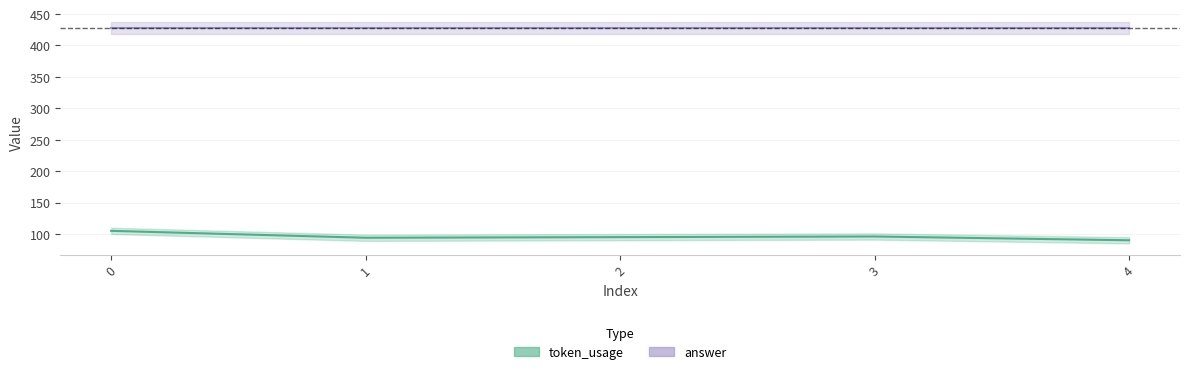

What value does the token_usage series have at 1, to the nearest 5?

95